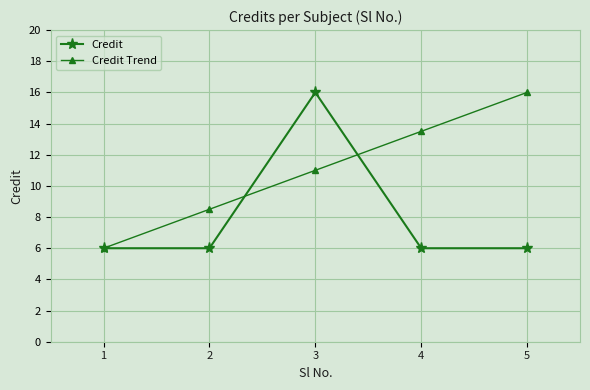

What is the value of the Credit Trend point at the 3rd from the left?

11.0